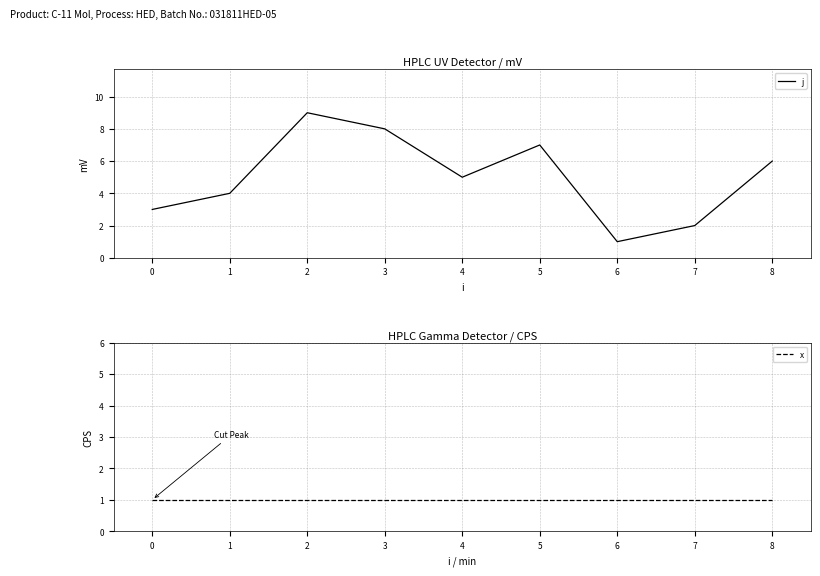

True or false: j has a value of 8 at 3.

True